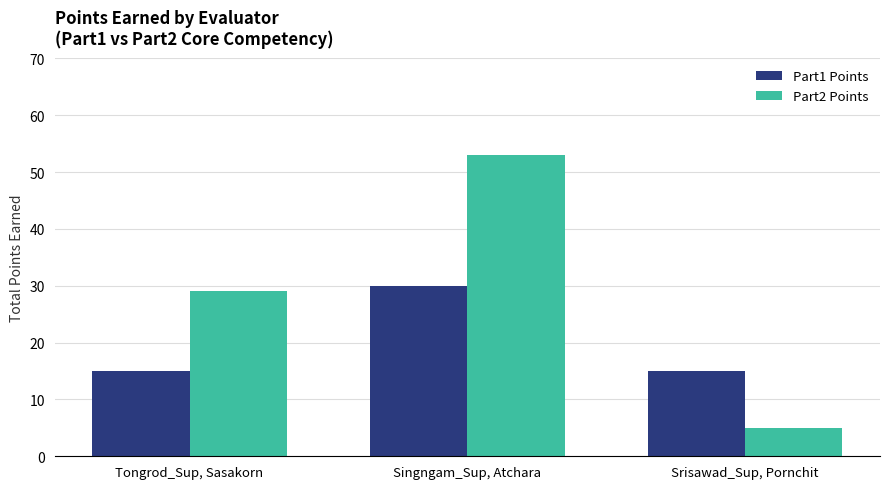

How many data points does each series have?

3